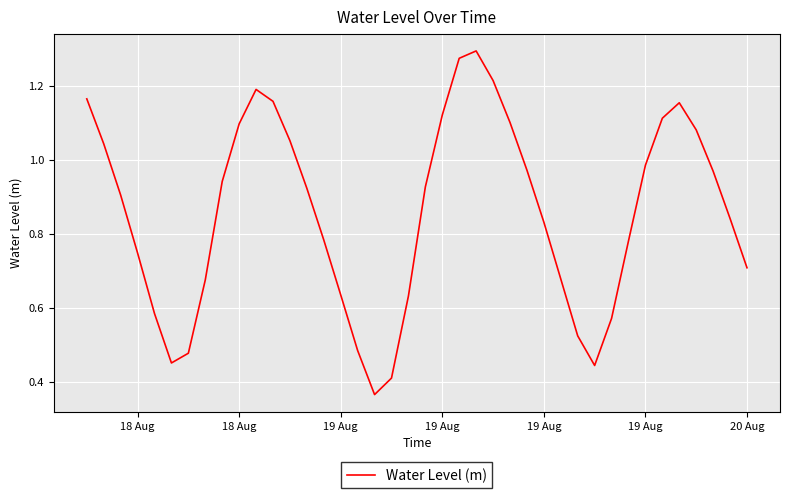

What is the value of the 8th point from the left?

0.7